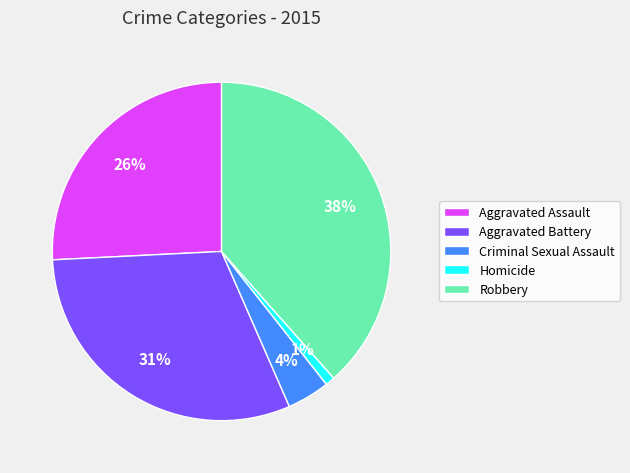

Does Robbery account for over 50% of the chart?

No